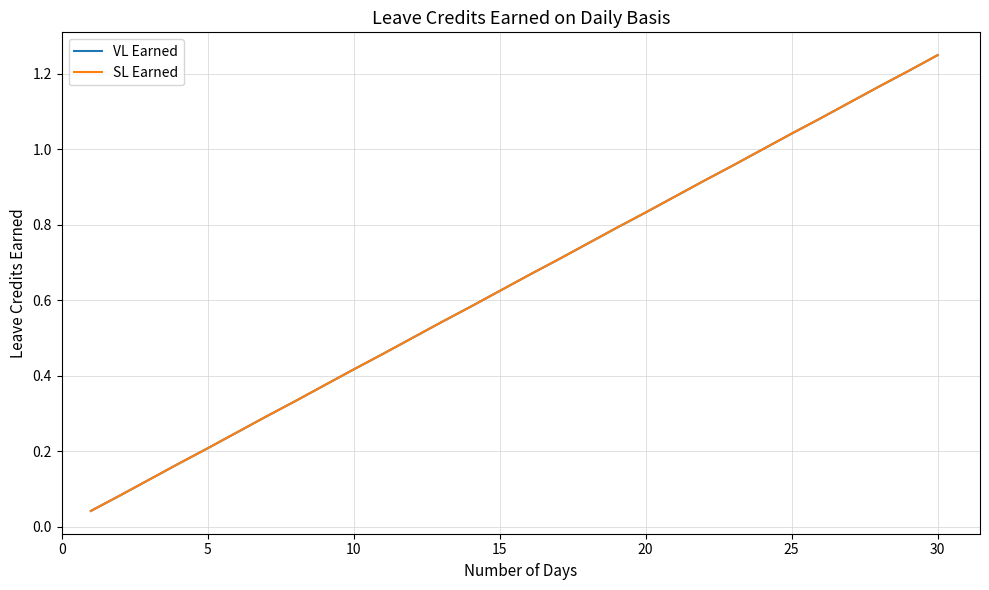

Does the chart display data point markers on the line(s)?

No